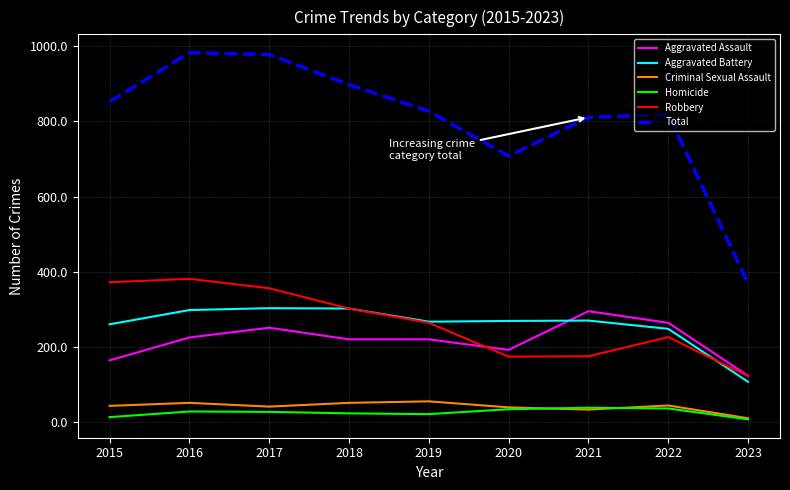

True or false: Aggravated Battery and Criminal Sexual Assault intersect in this chart.

False